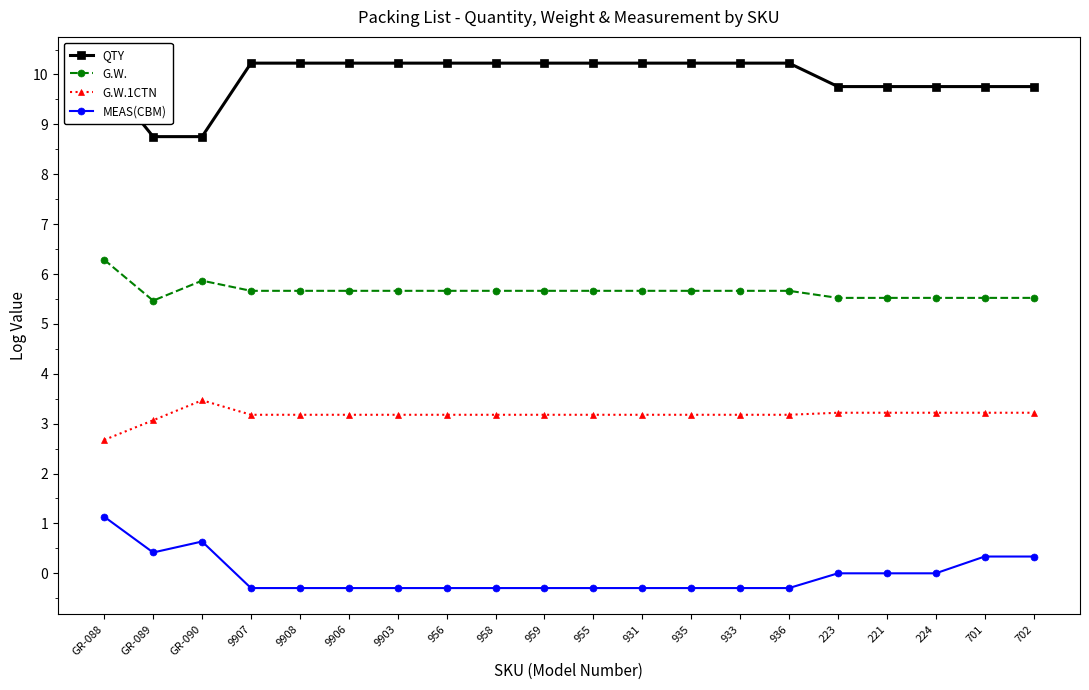

What is the difference between the maximum and minimum values in the G.W. series?

0.8